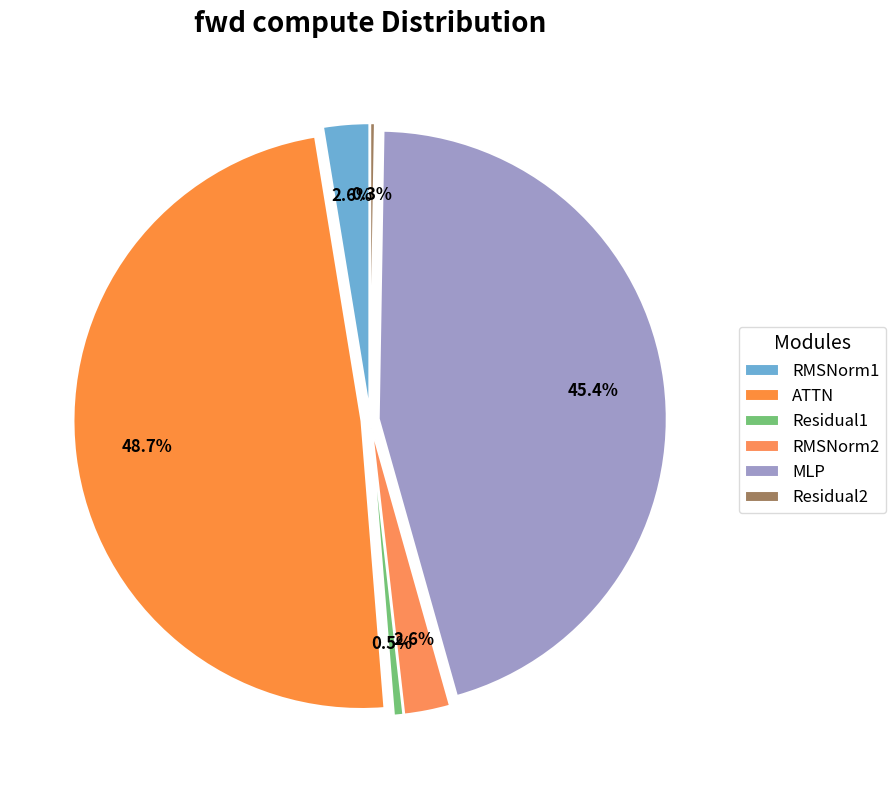

How many segments does this pie chart have?

6